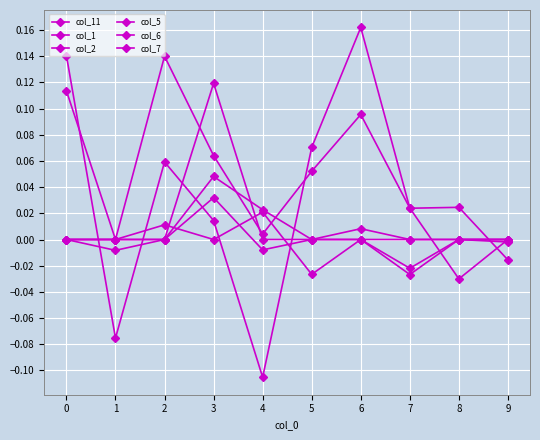

The col_7 series shows 0.0 at 1. True or false?

True